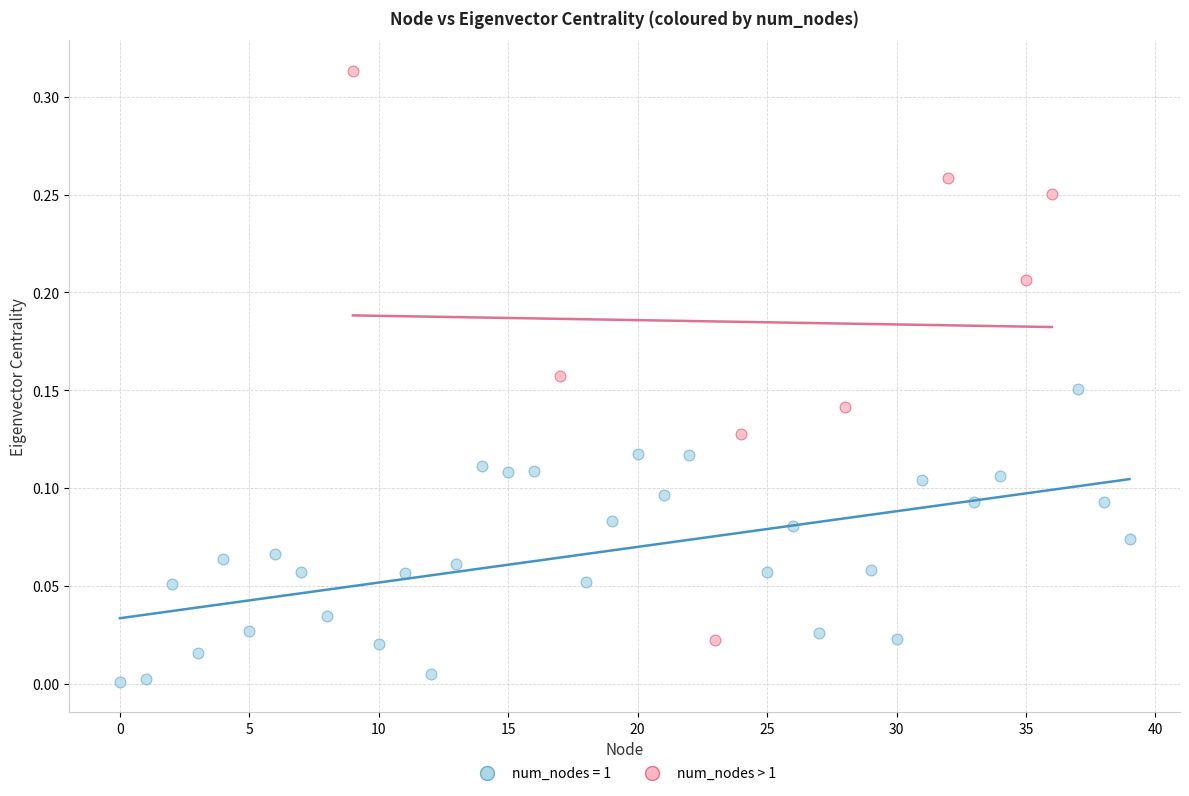

Which series has the widest spread of Y values?

num_nodes > 1